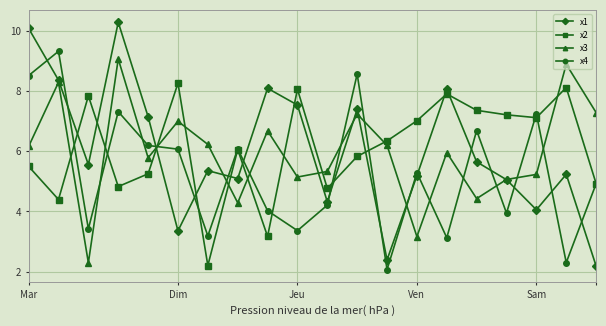

How many interior local peaks does the x1 series have?

6